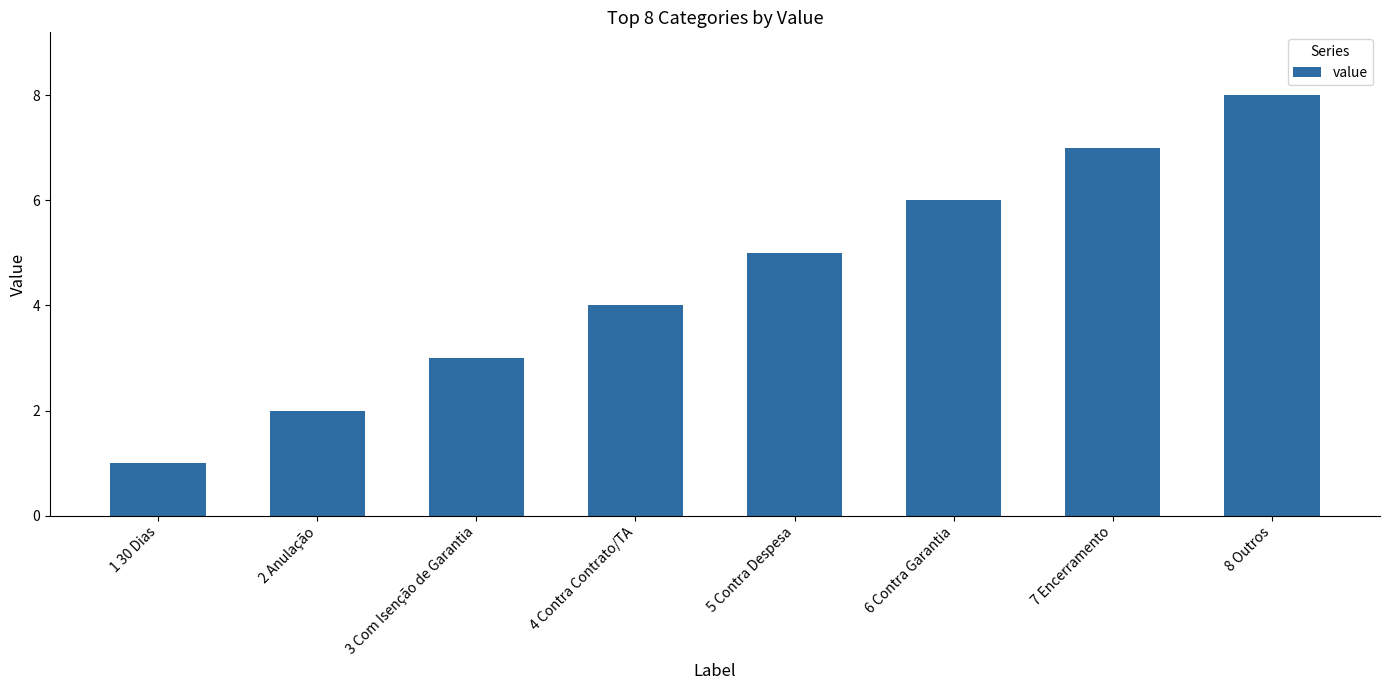

Read the value at 5 Contra Despesa.

5